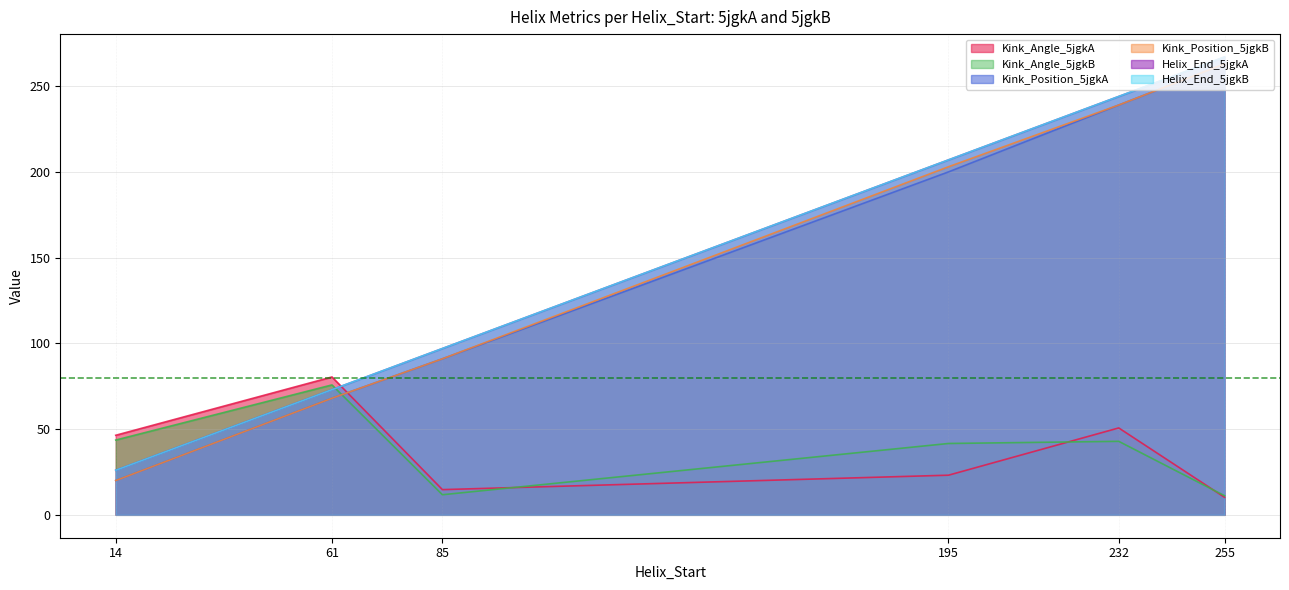

Which category has the lowest value in the Kink_Angle_5jgkB series?

255